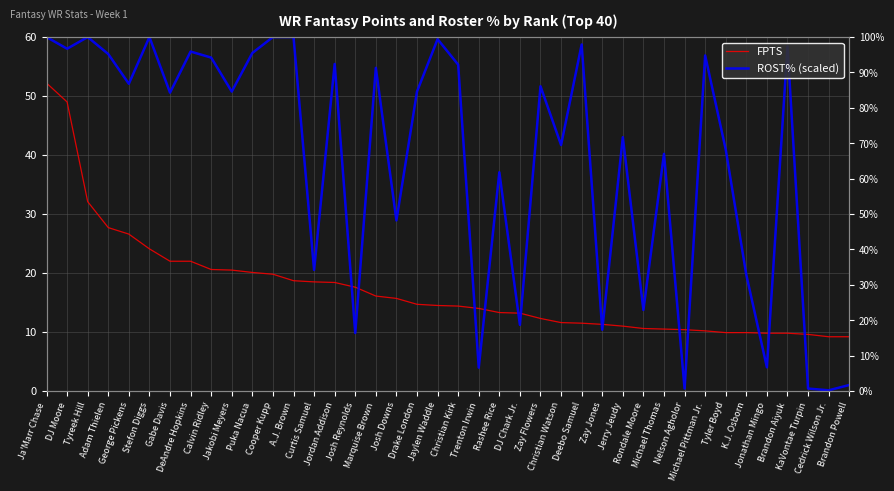

What is the spread (max minus min) of values at Calvin Ridley?

35.9